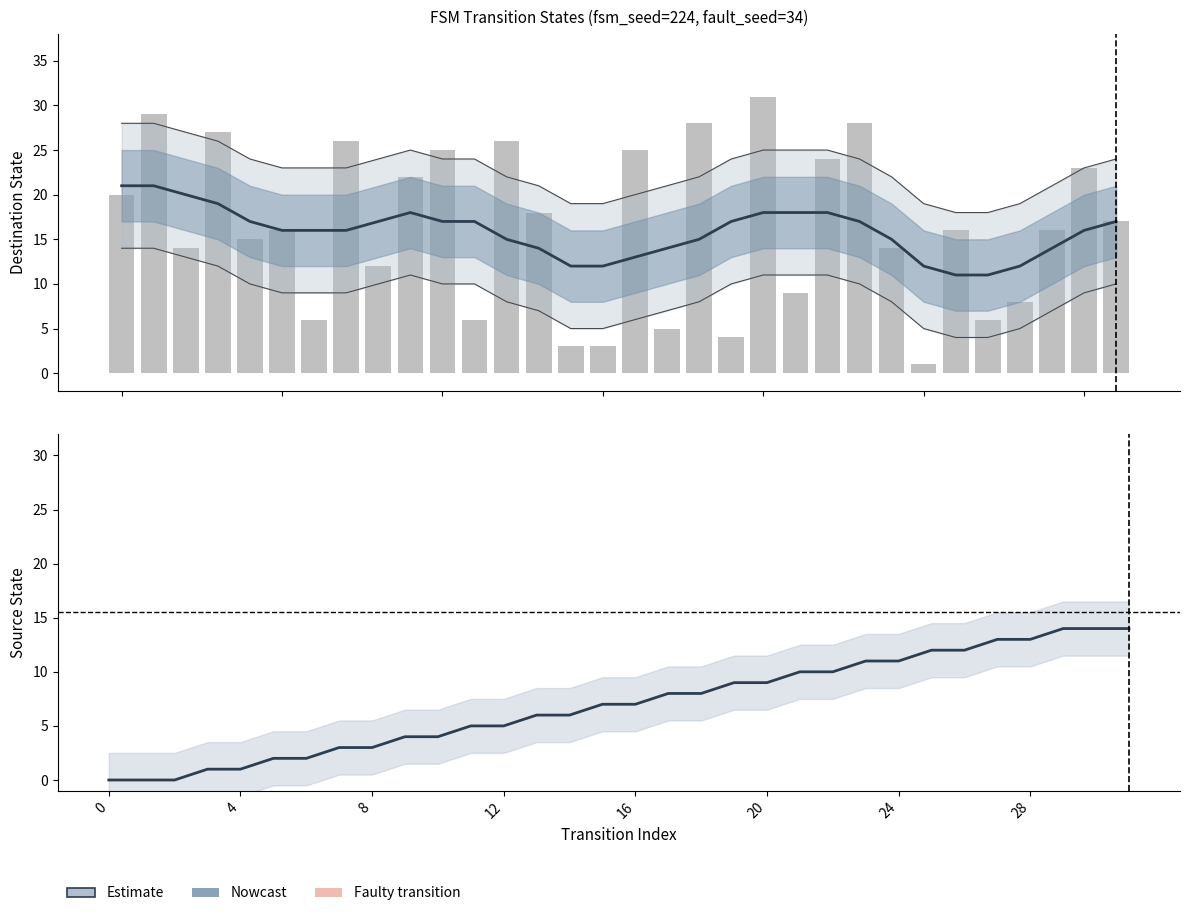

What is the average value of the destination_state series?

16